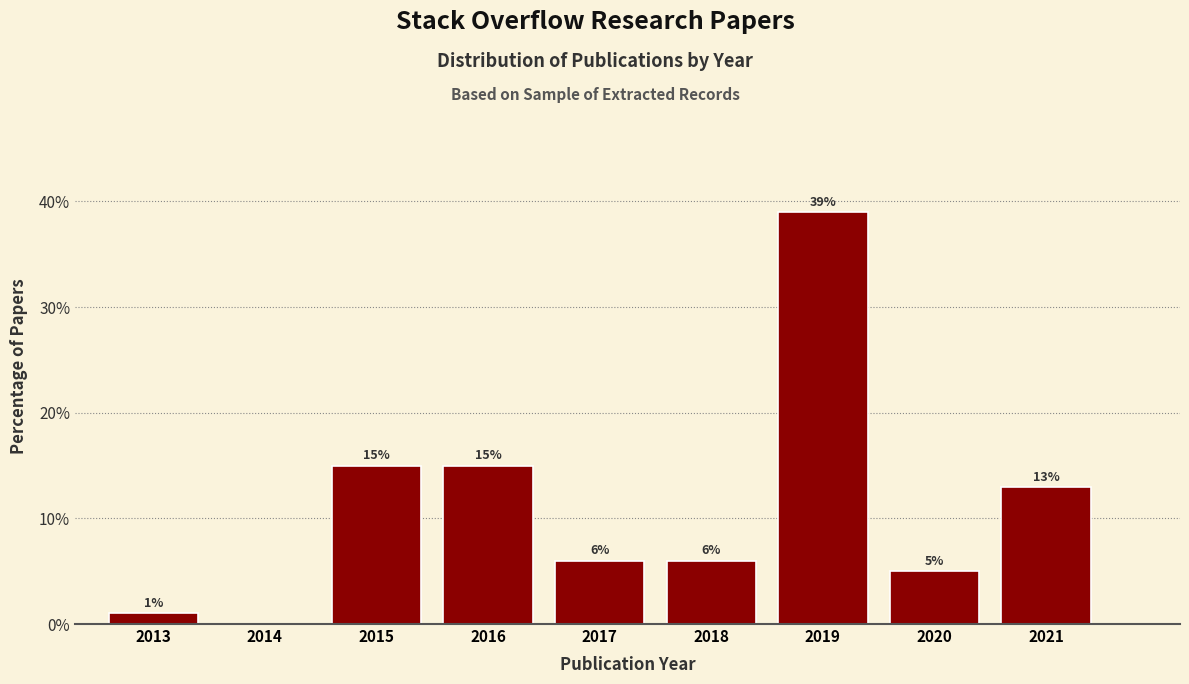

Reading left to right, list all the values displayed in this chart.

2013=1	2014=0	2015=15	2016=15	2017=6	2018=6	2019=39	2020=5	2021=13